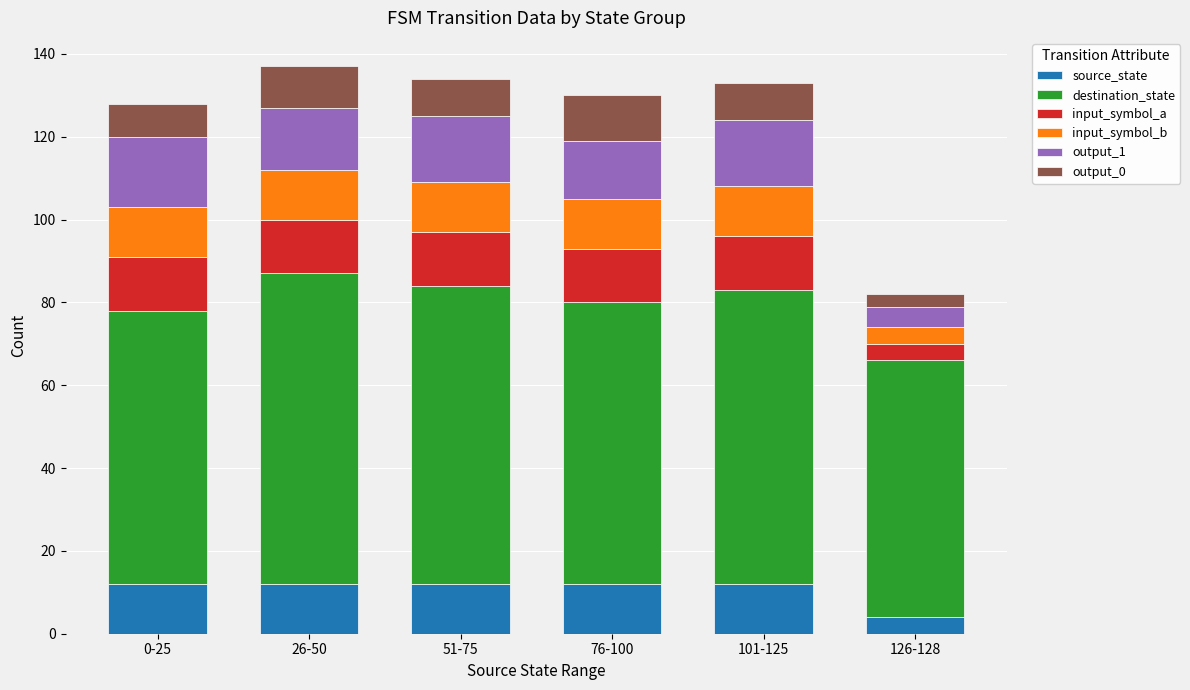

At which label does source_state reach its minimum?

126-128